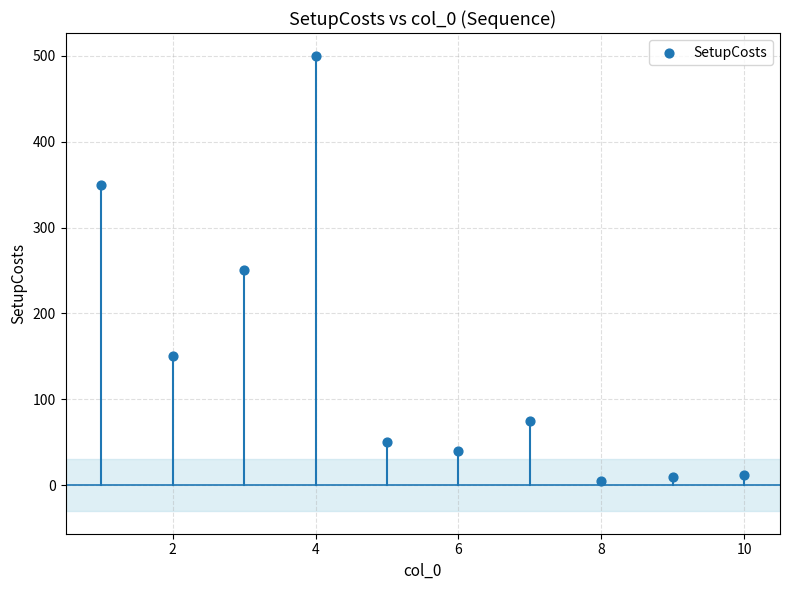

What is the average Y value?

144.1